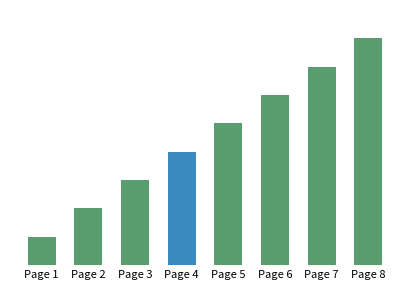

What is the sum of the values at Page 3 and Page 8?

11